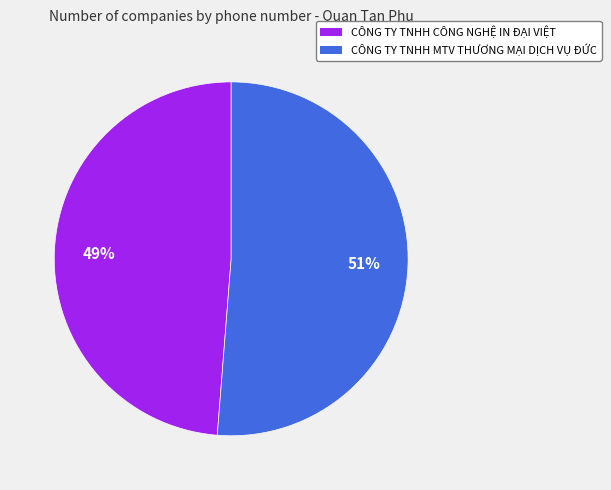

Is it true that CÔNG TY TNHH MTV THƯƠNG MẠI DỊCH VỤ ĐỨC is 51% of the pie?

True